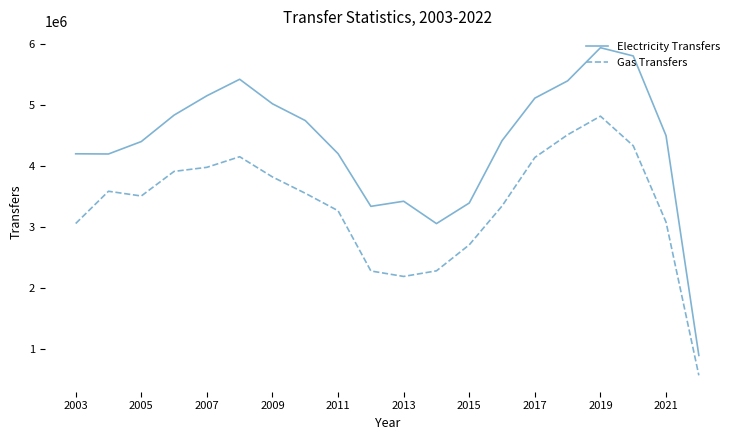

What is the highest value of the Gas Transfers series?

4822000